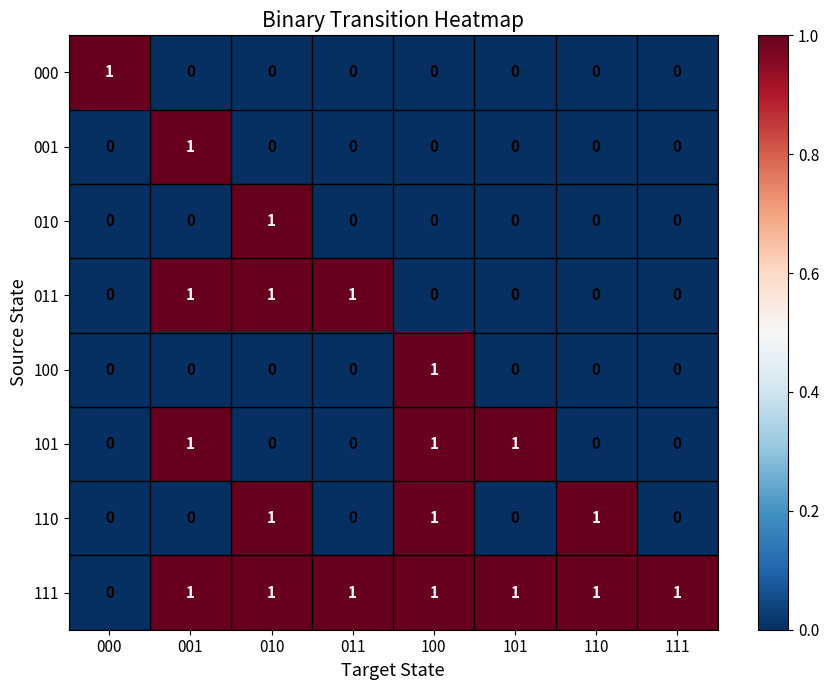

Is it true that 110 equals 1 at 001?

False